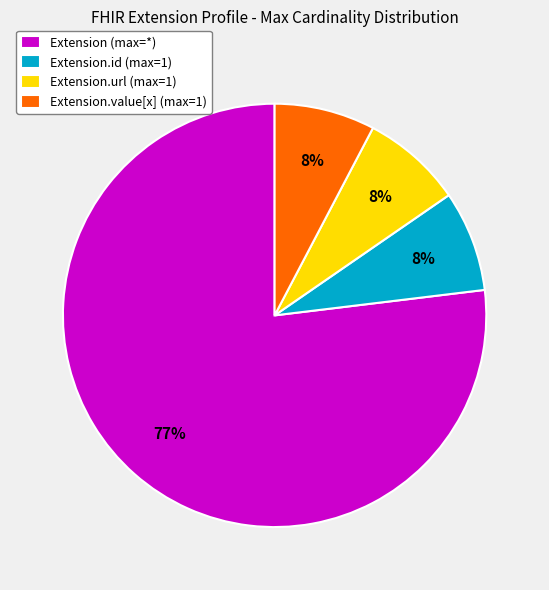

Is the sum of Extension.id (max=1) and Extension.value[x] (max=1) greater than half?

No